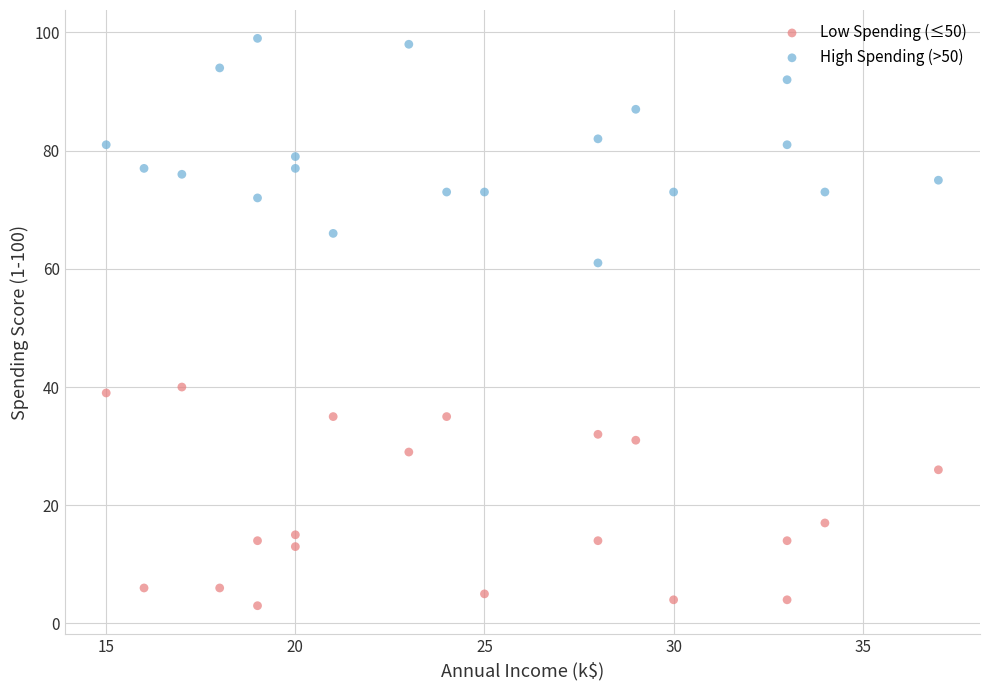

Which series reaches the minimum Y coordinate?

Low Spending (≤50)